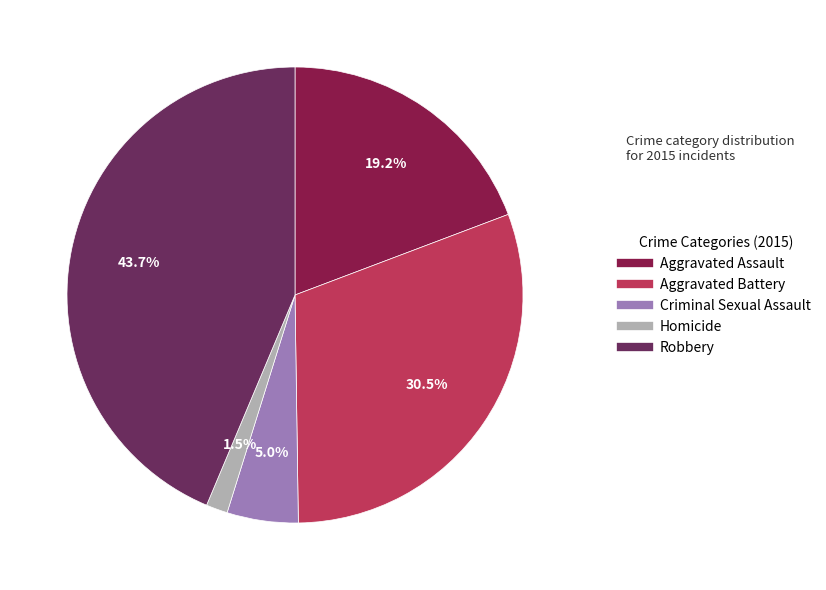

How many segments does this pie chart have?

5